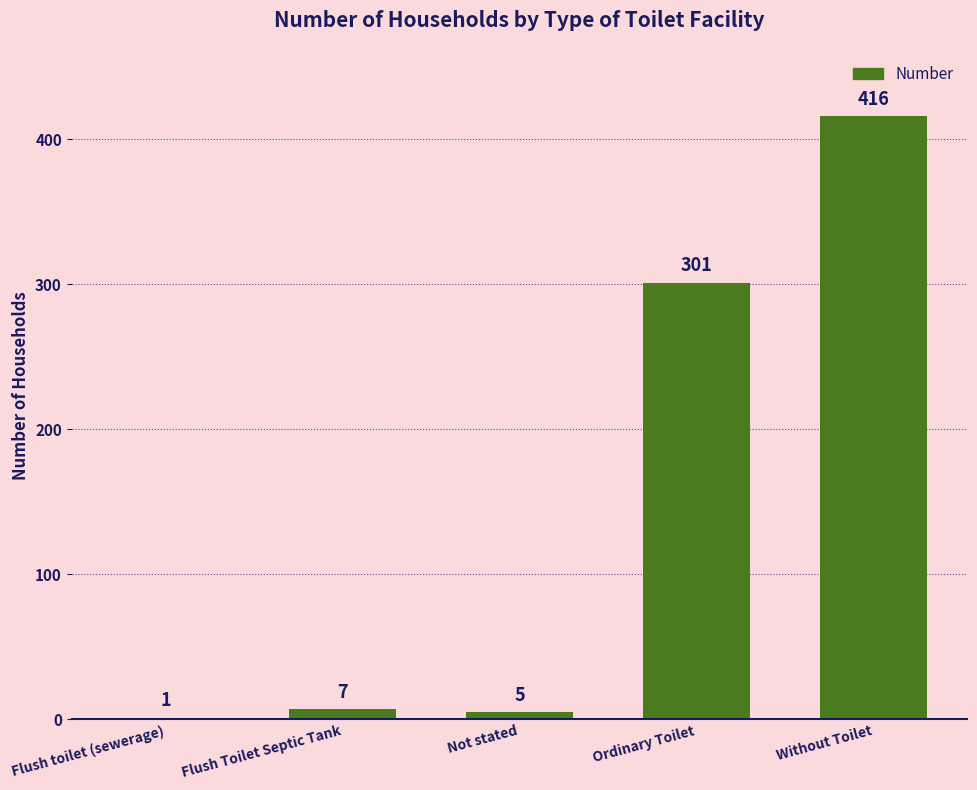

Reading left to right, transcribe all the data shown in this chart.

1	7	5	301	416